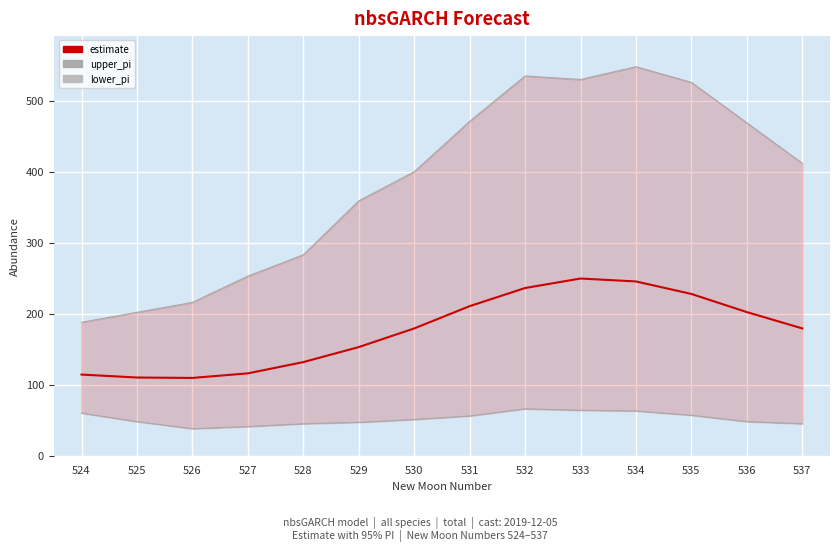

How many lines are shown in the chart?

3